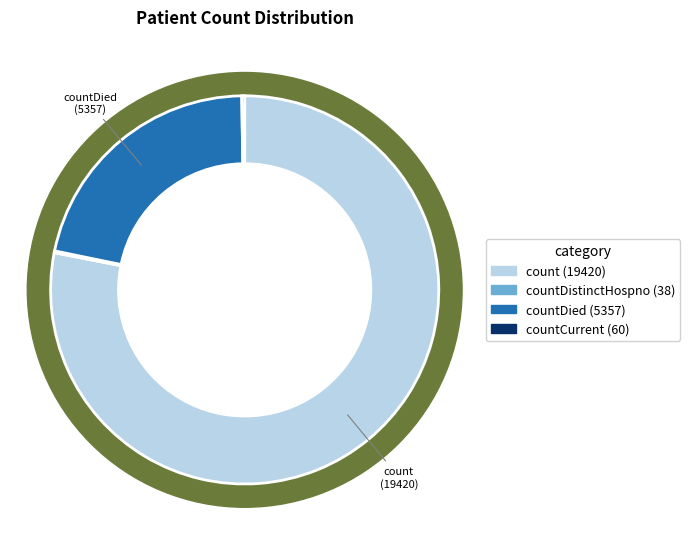

Does countCurrent account for over 50% of the chart?

No